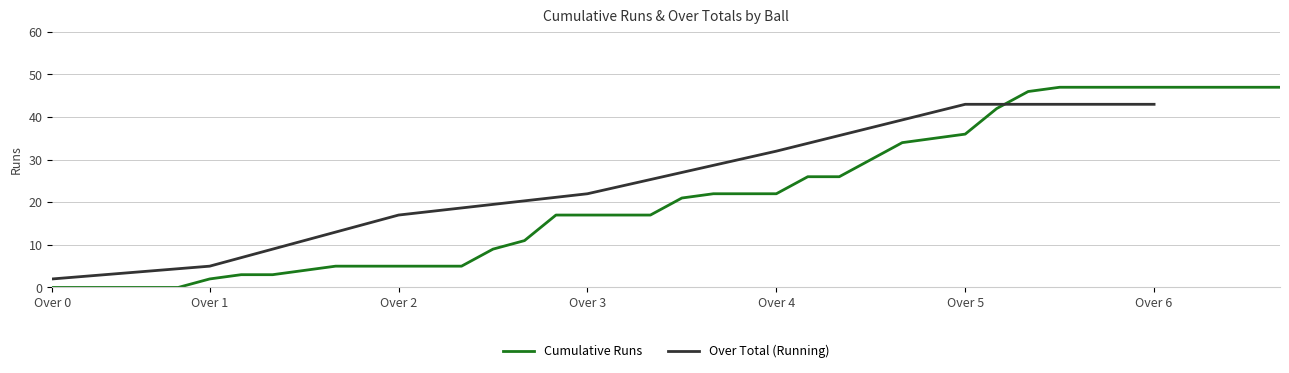

True or false: Cumulative Runs has a value of 17 at Over 3.

True